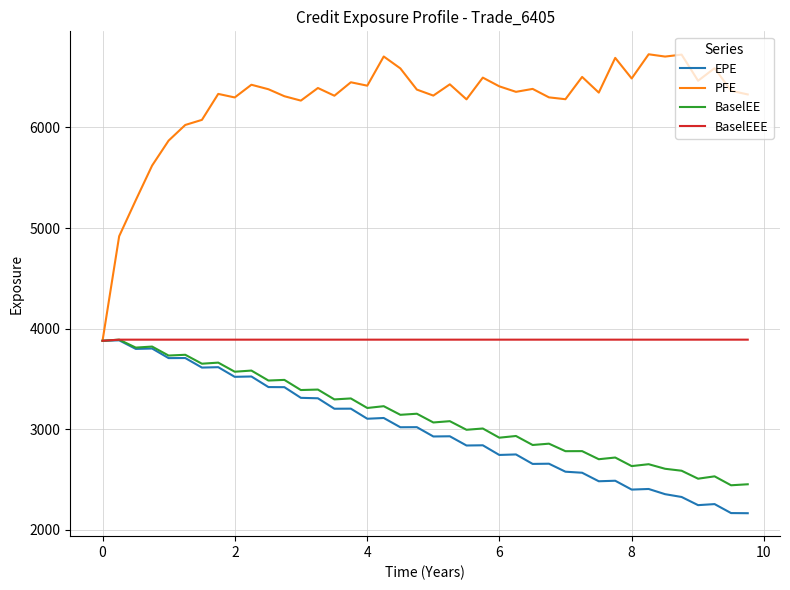

Which series has the largest total across all categories?

PFE